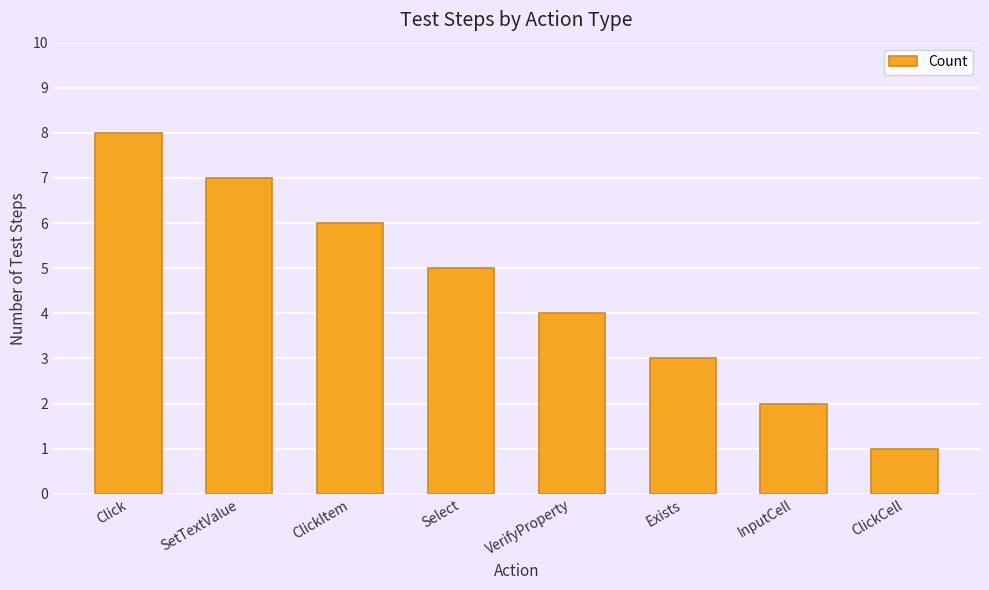

Rank the categories by value from highest to lowest.

Click, SetTextValue, ClickItem, Select, VerifyProperty, Exists, InputCell, ClickCell